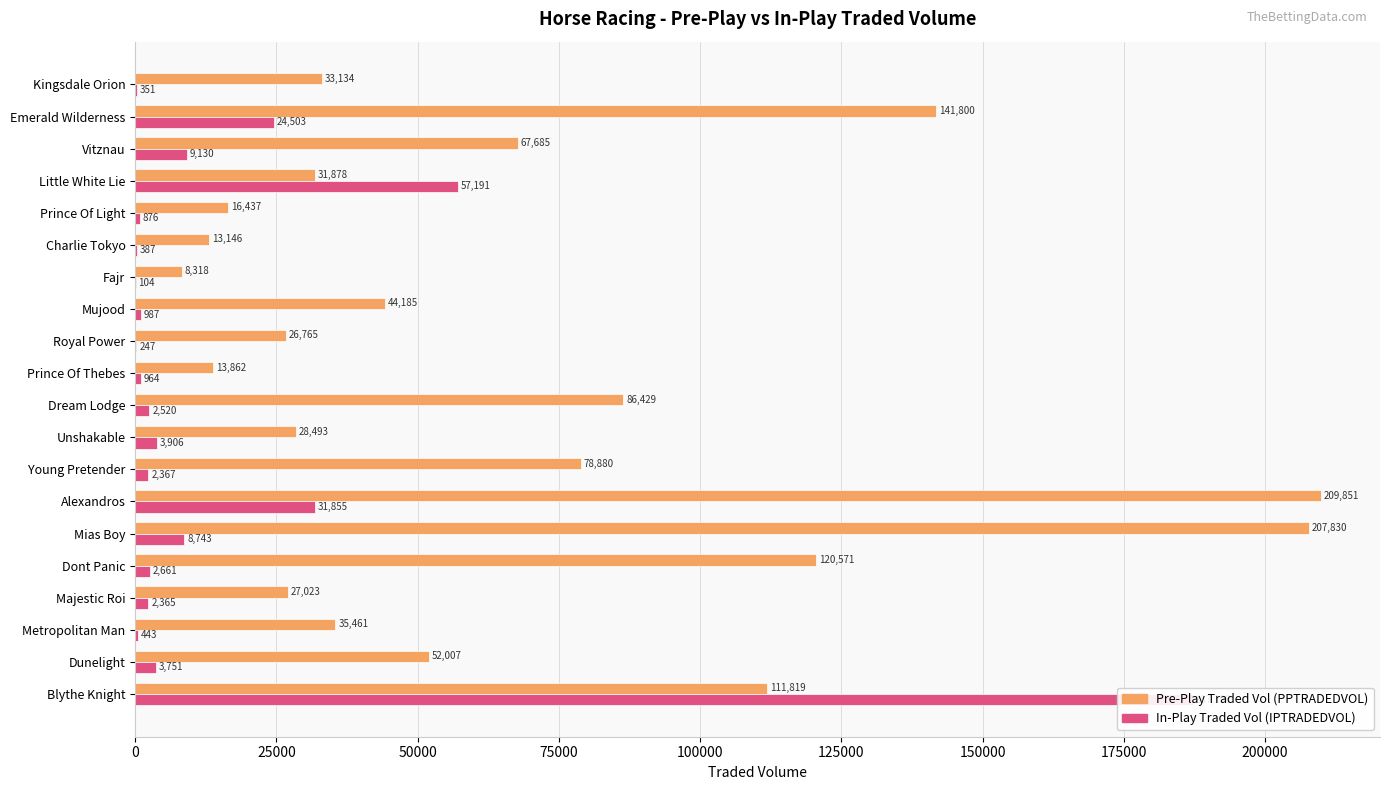

How many categories are shown in the chart?

20